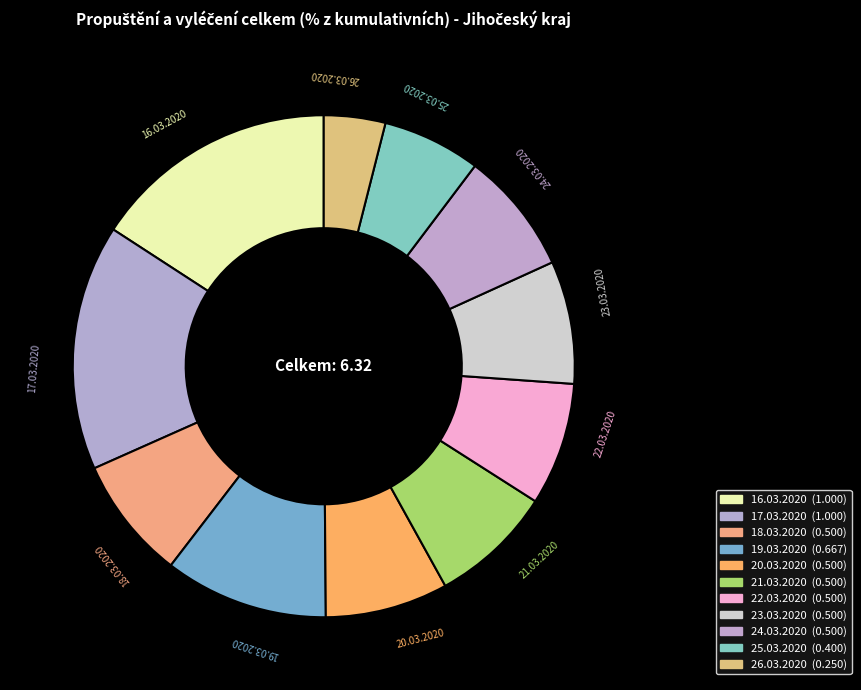

Do 25.03.2020 and 23.03.2020 together represent more than half of the pie?

No